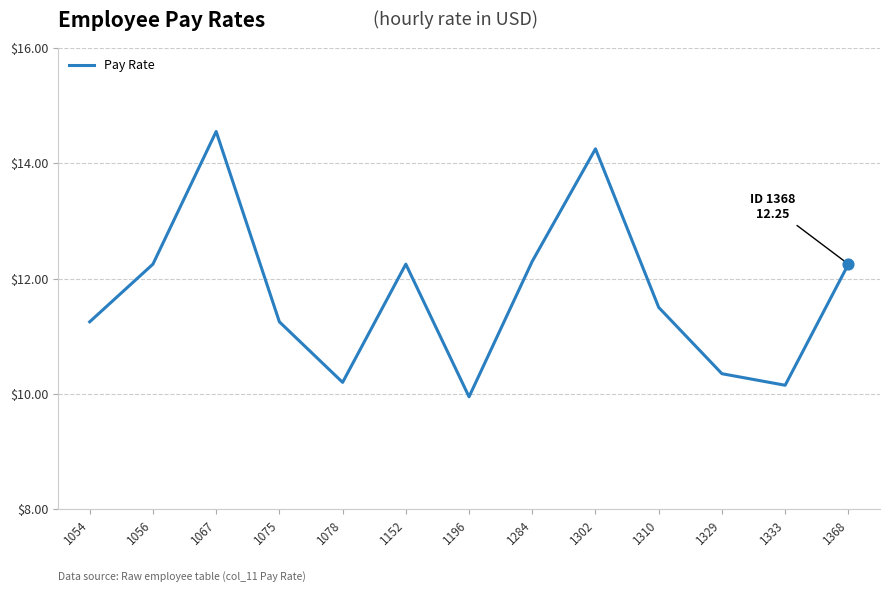

Which has a higher value, 1054 or 1067?

1067